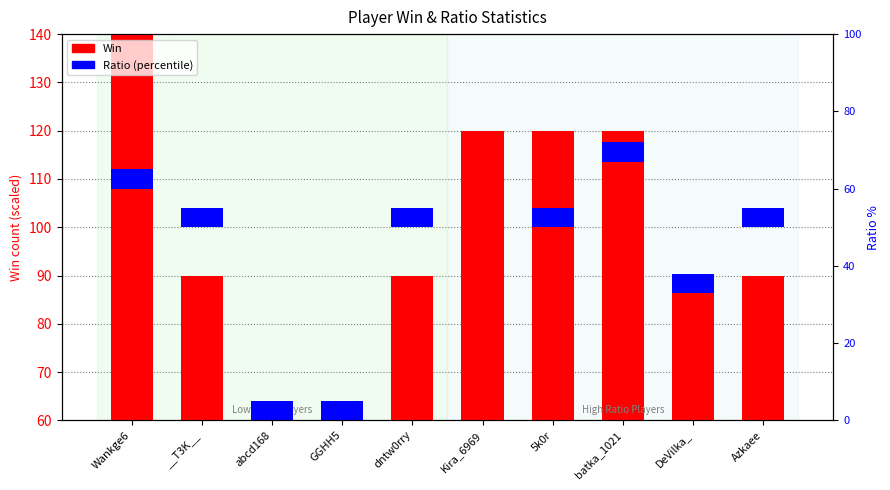

How many distinct data groups are displayed?

2